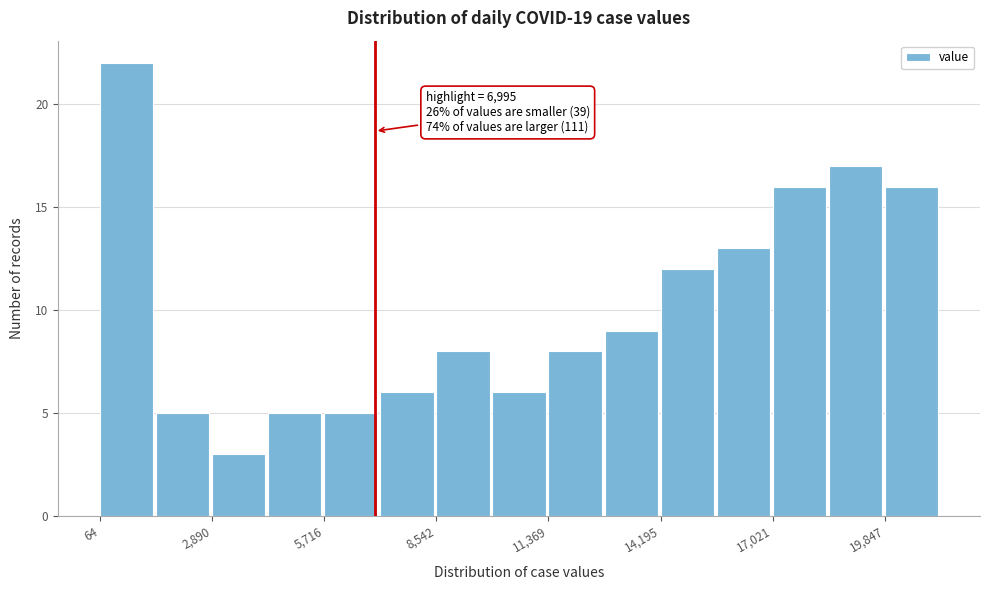

Read against the x-axis, roughly where is the centre of the tallest bar?

500